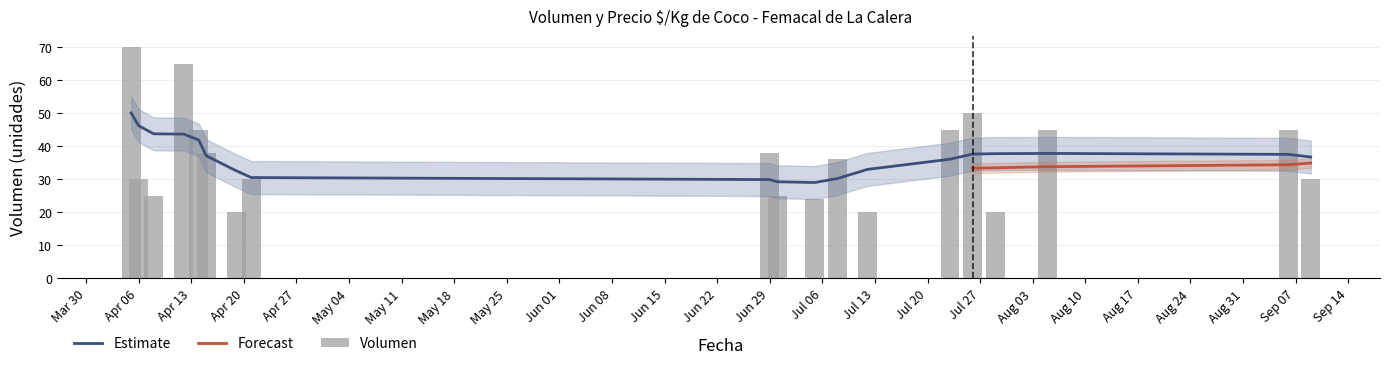

At which category does the chart reach its minimum across all series?

2021-04-19